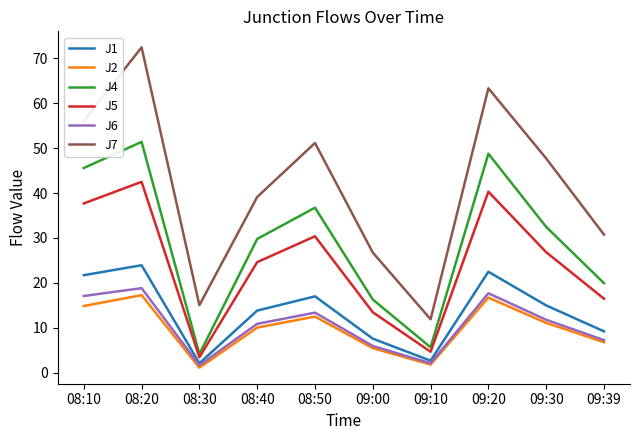

At which category does J4 reach its first local valley?

08:30